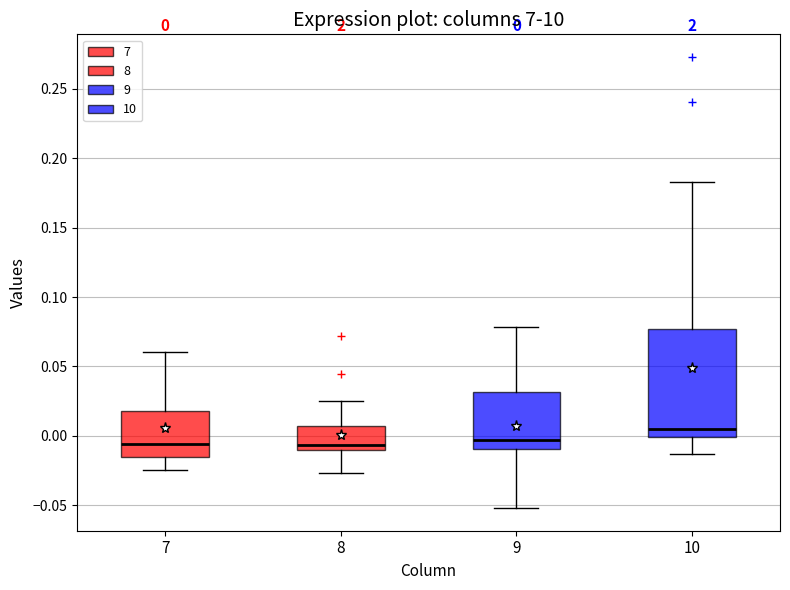

Comparing the boxes themselves (not the whiskers), which one is the tallest?

10